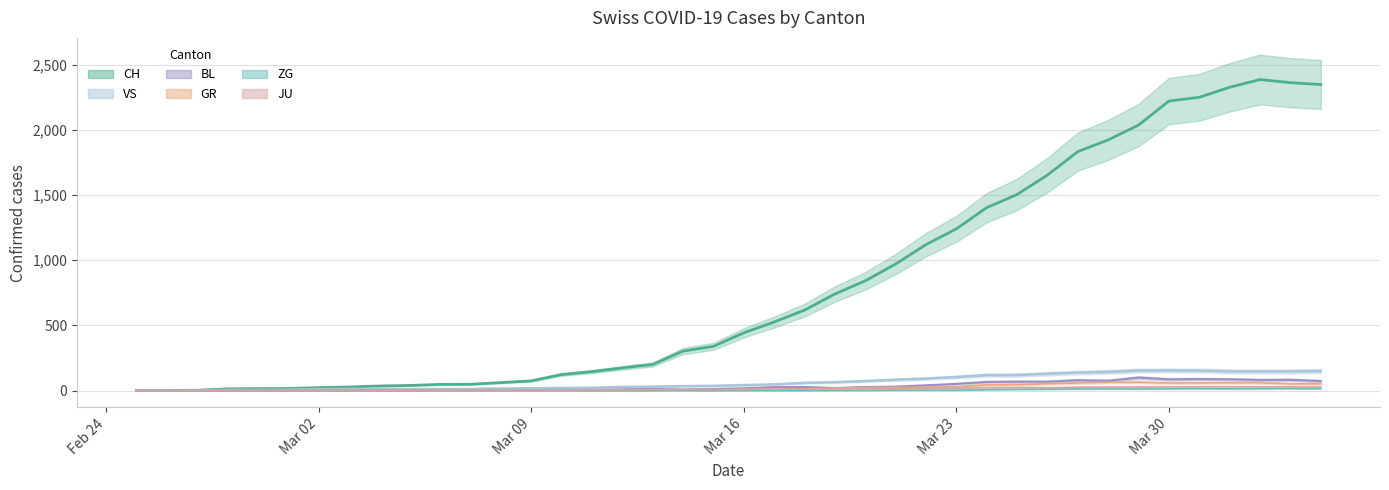

True or false: VS and CH cross at least once.

False